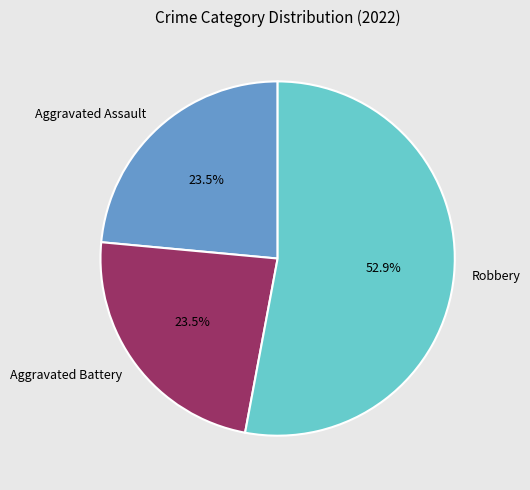

To the nearest percent, what portion does Robbery represent?

53%